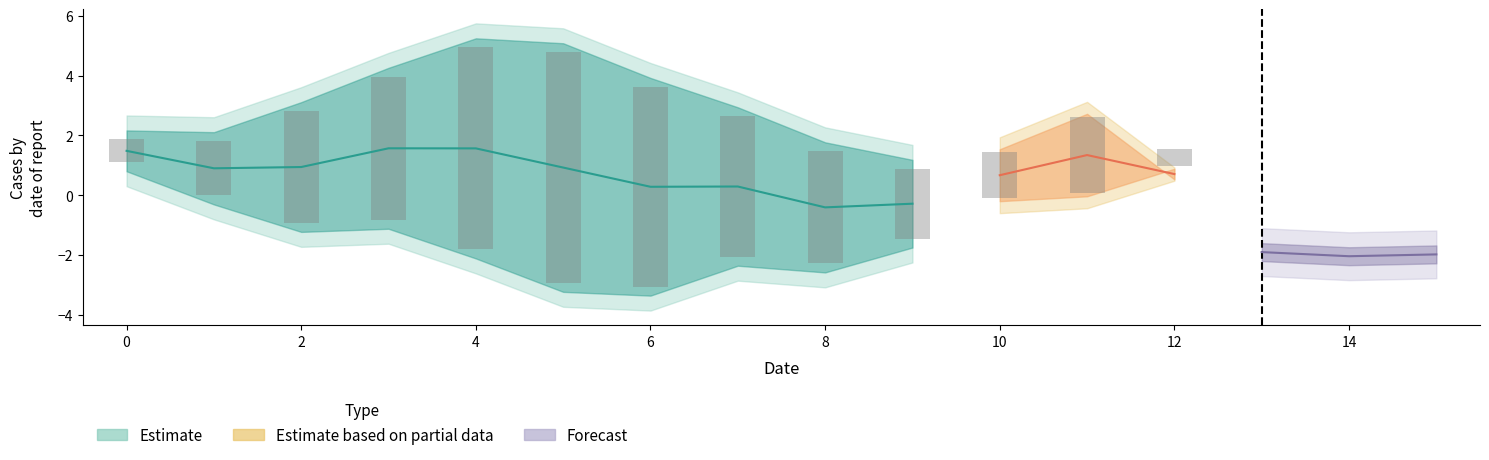

At which category does the chart reach its peak across all series?

4